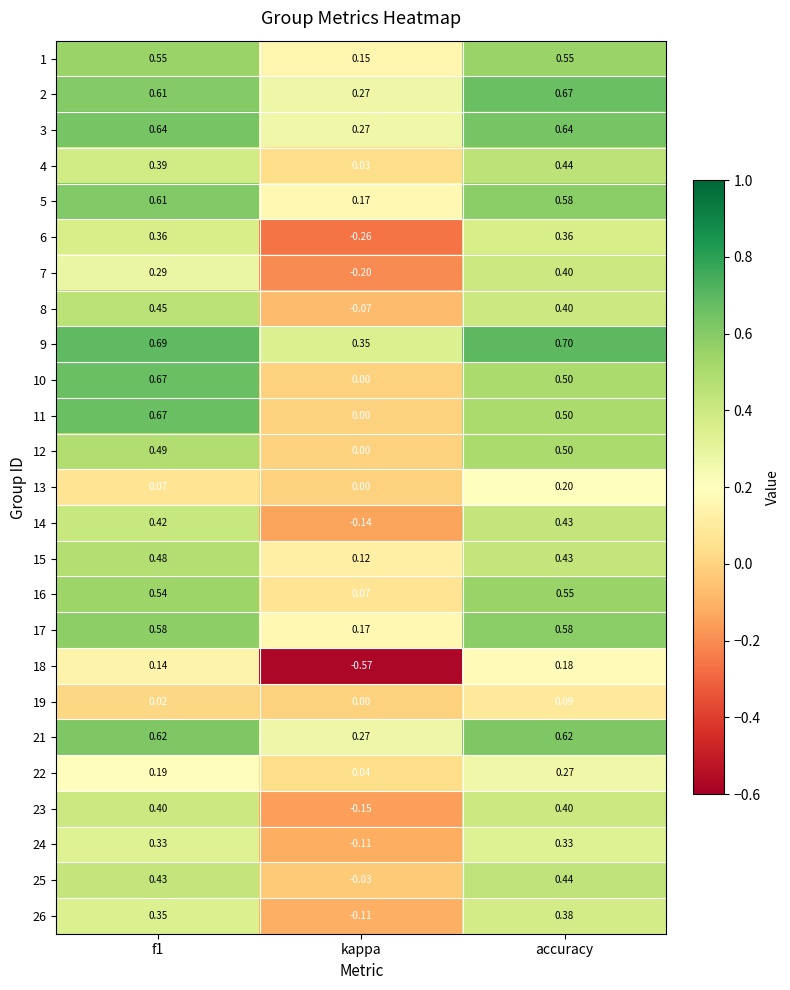

Where is 13 nearest to the value 0?

kappa